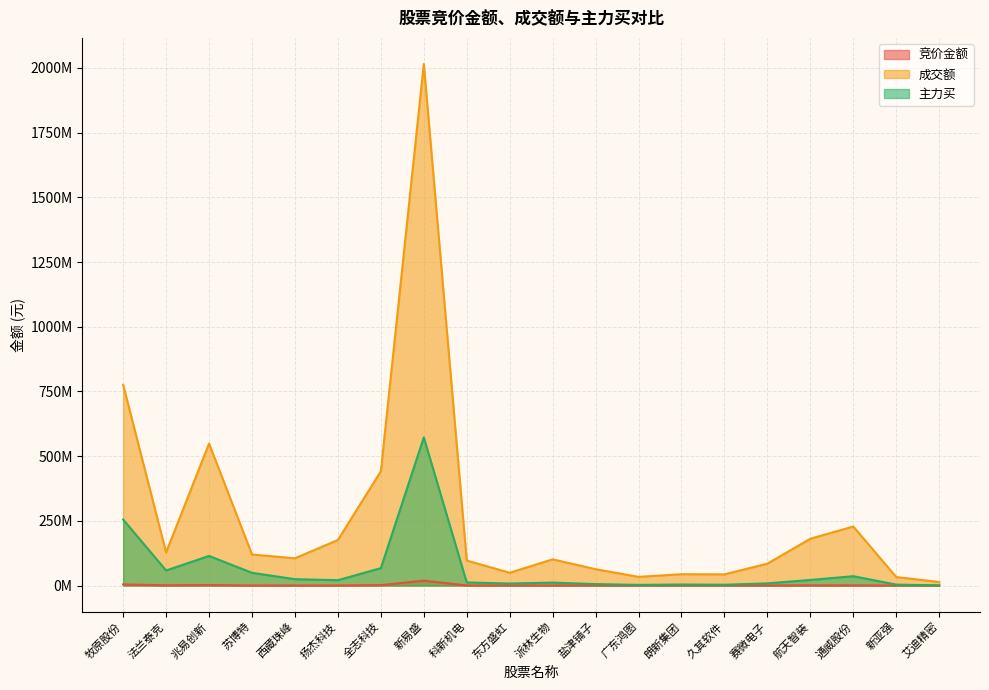

Reading left to right, list all the values displayed in this chart.

竞价金额: 4367490	893770	1878540	15226	211357	192325	1564017	18782513	341409	24320	220000	229665	39400	107065	37350	41093	791886	543412	11759	34750
成交额: 775587686	127854723	548706990	119919867	105273105	176008042	441649746	2015226868	96561561	49429509	101197188	63097471	33533190	43682664	43144627	84599459	180854974	228087674	32760913	13710015
主力买: 255029926	58100662	114378090	49162089	24547578	20662840	67226073	572286356	11901301	7836425	11312127	5569817	2508166	3971794	3104051	8338318	21592594	36067018	3535414	686490